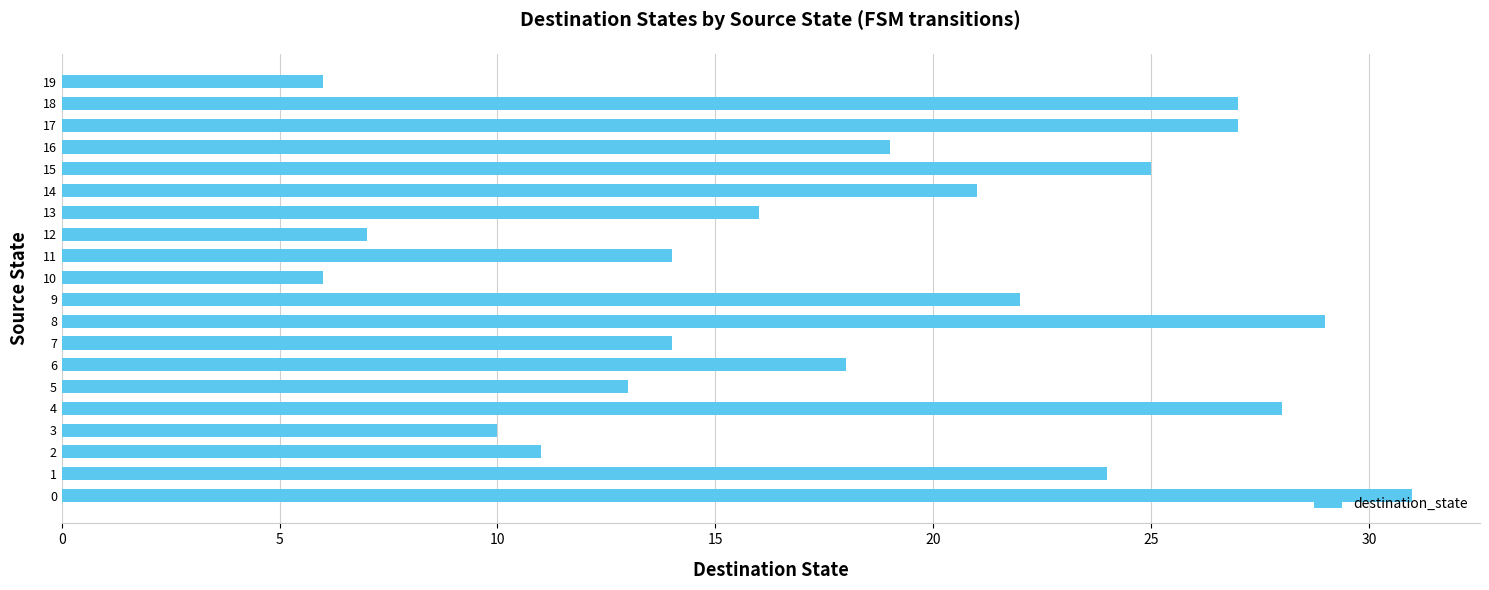

How many values are below 19?

10